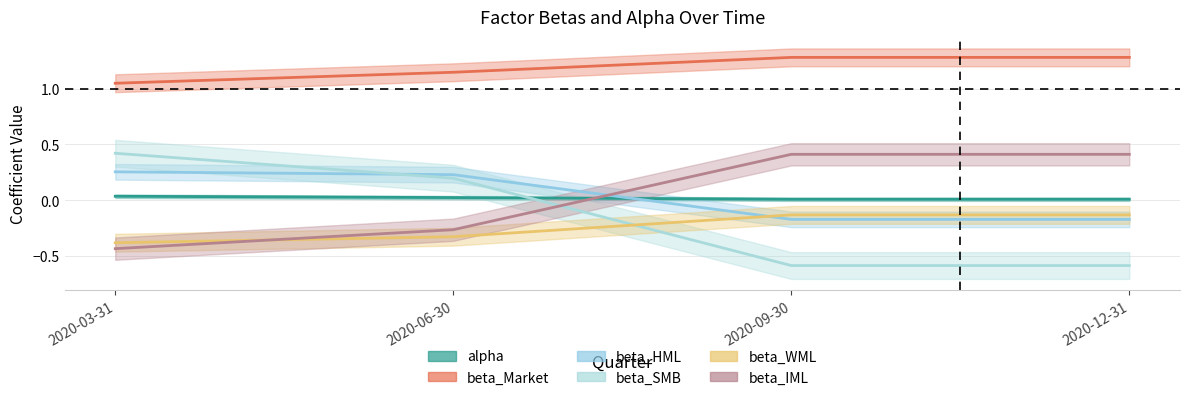

Reading left to right, what are all the values shown in this chart?

alpha: 2020-03-31=0.0	2020-06-30=0.0	2020-09-30=0.0	2020-12-31=0.0
beta_Market: 2020-03-31=1.0	2020-06-30=1.1	2020-09-30=1.3	2020-12-31=1.3
beta_HML: 2020-03-31=0.3	2020-06-30=0.2	2020-09-30=-0.2	2020-12-31=-0.2
beta_SMB: 2020-03-31=0.4	2020-06-30=0.2	2020-09-30=-0.6	2020-12-31=-0.6
beta_WML: 2020-03-31=-0.4	2020-06-30=-0.3	2020-09-30=-0.1	2020-12-31=-0.1
beta_IML: 2020-03-31=-0.4	2020-06-30=-0.3	2020-09-30=0.4	2020-12-31=0.4